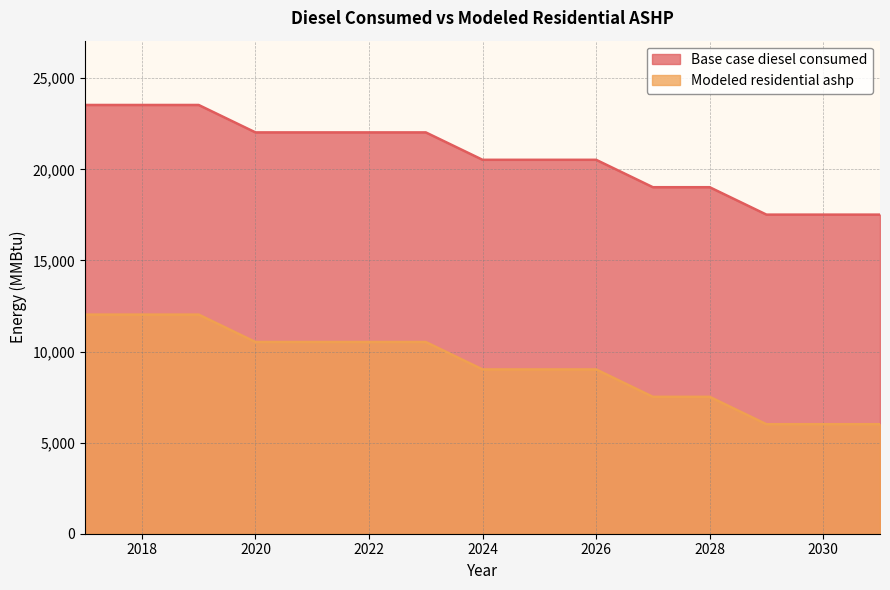

At which category is the sum across all series the highest?

2017